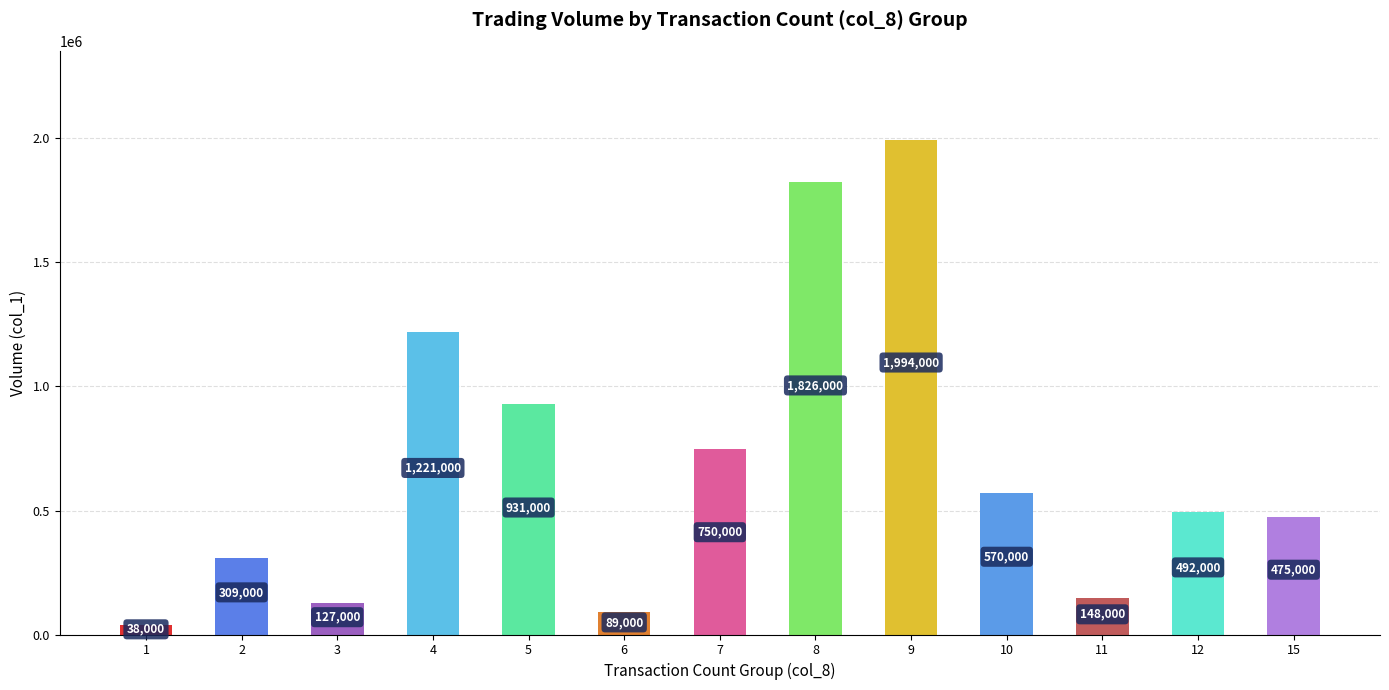

What is the greatest value displayed?

1994000